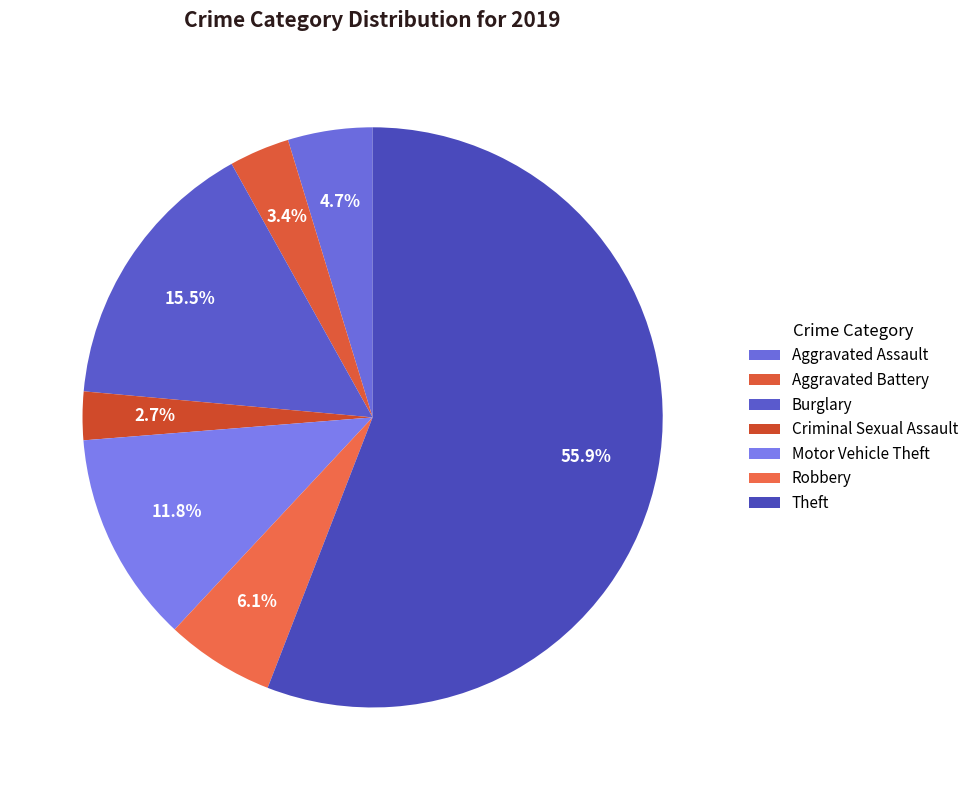

What is the change in value from Aggravated Assault to Motor Vehicle Theft?

+21